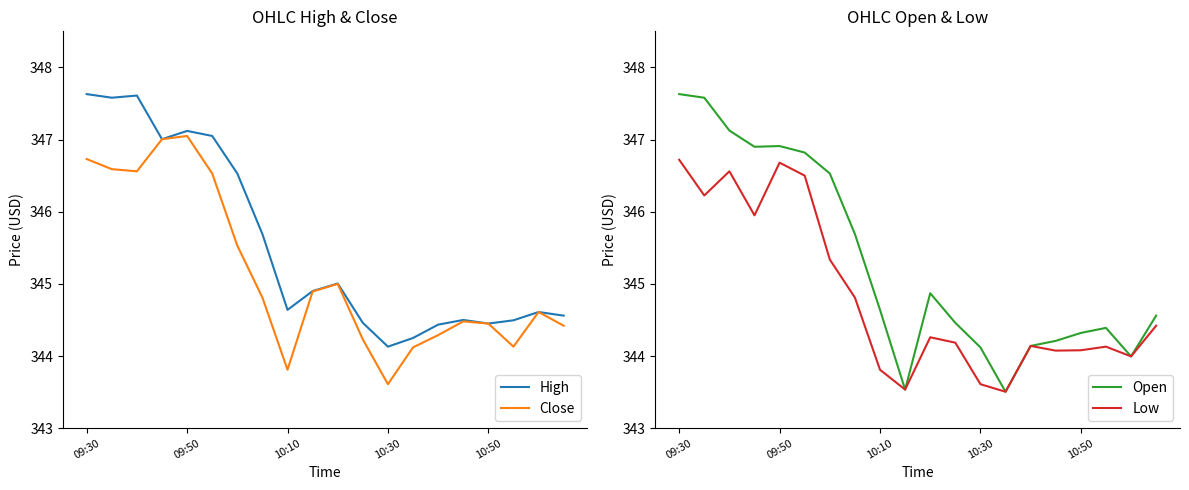

Where is Low nearest to the value 345?

7